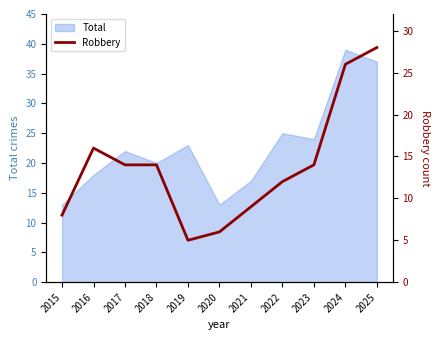

Rank the categories by value from lowest to highest.

2019, 2020, 2015, 2021, 2022, 2017, 2018, 2023, 2016, 2024, 2025